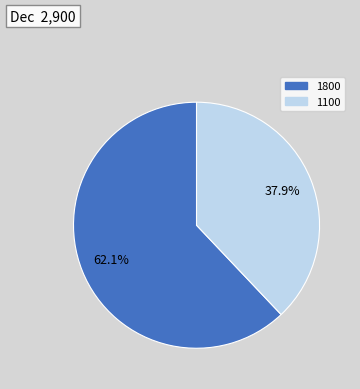

True or false: 1800 accounts for 52% of the total.

False